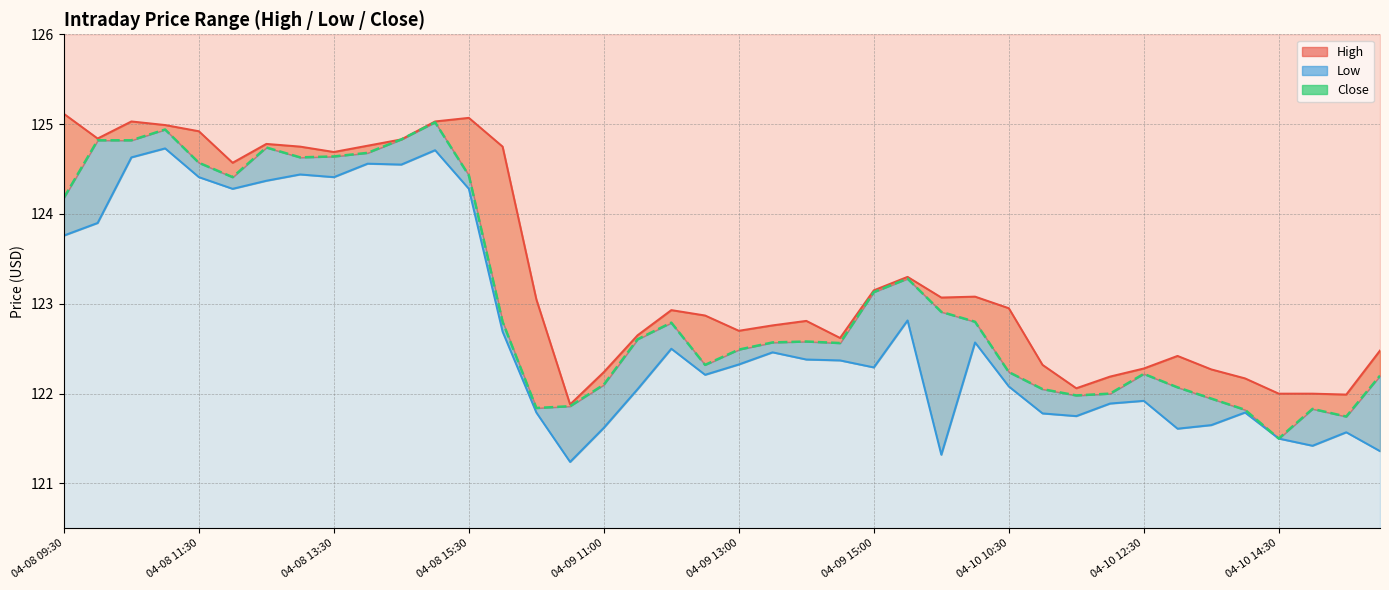

What position from the right is 29?

11